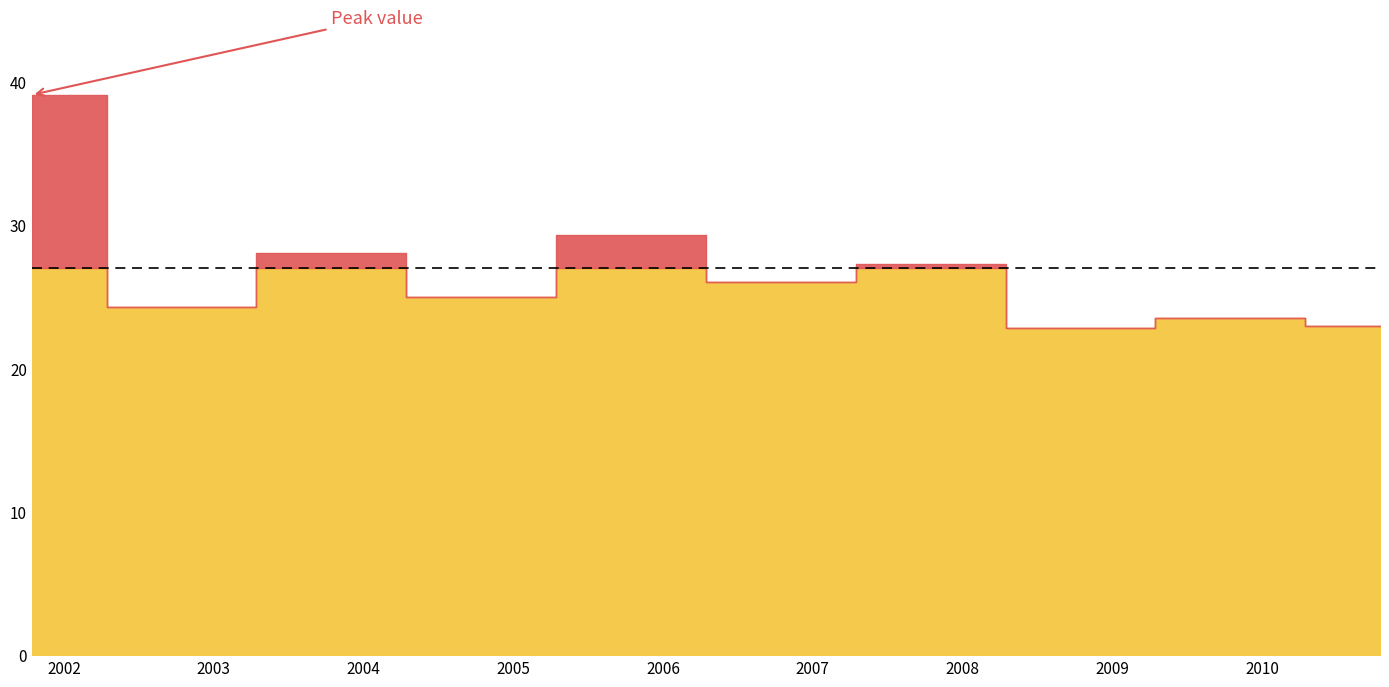

At which label is the value closest to 30?

2005-10-15